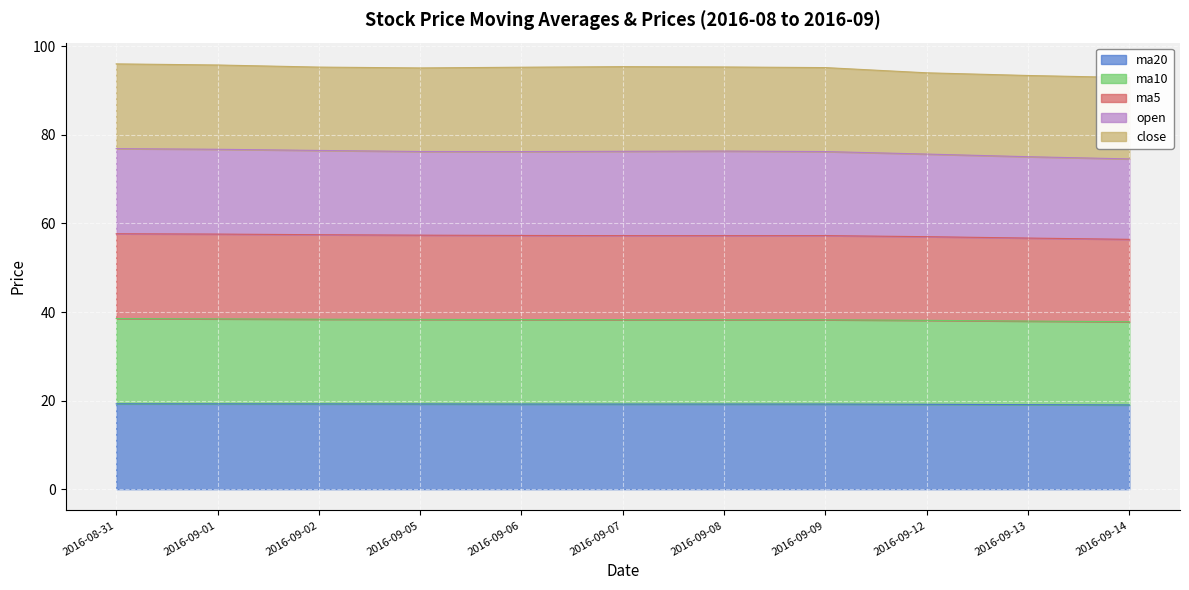

What is the minimum value for ma10?

37.8